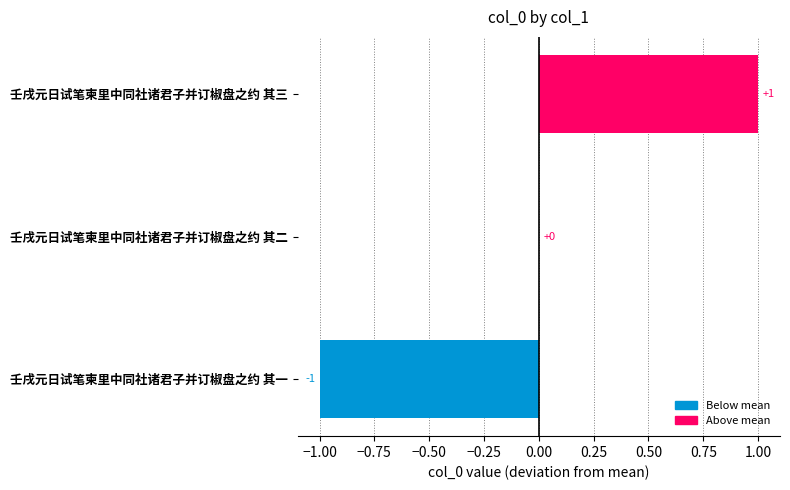

Which has a higher value, 壬戌元日试笔柬里中同社诸君子并订椒盘之约 其一 or 壬戌元日试笔柬里中同社诸君子并订椒盘之约 其三?

壬戌元日试笔柬里中同社诸君子并订椒盘之约 其三